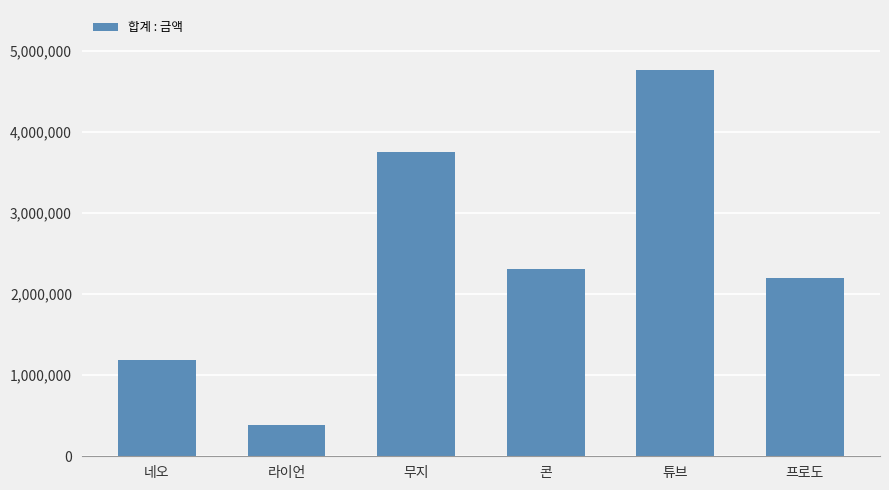

What is the greatest value displayed?

4760930